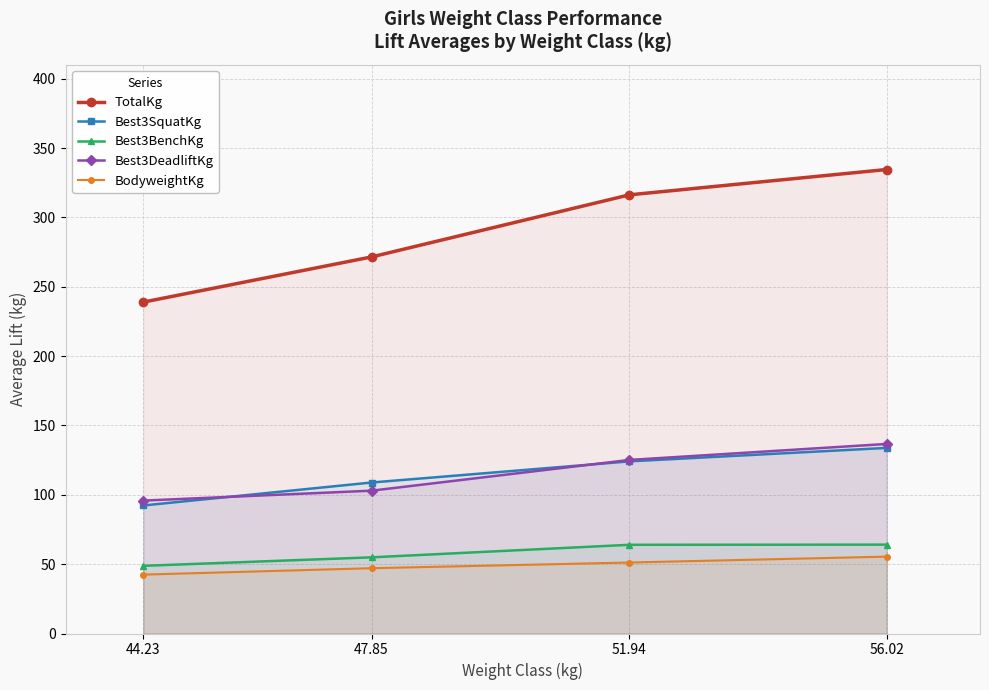

At which label is TotalKg closest to 286?

47.85